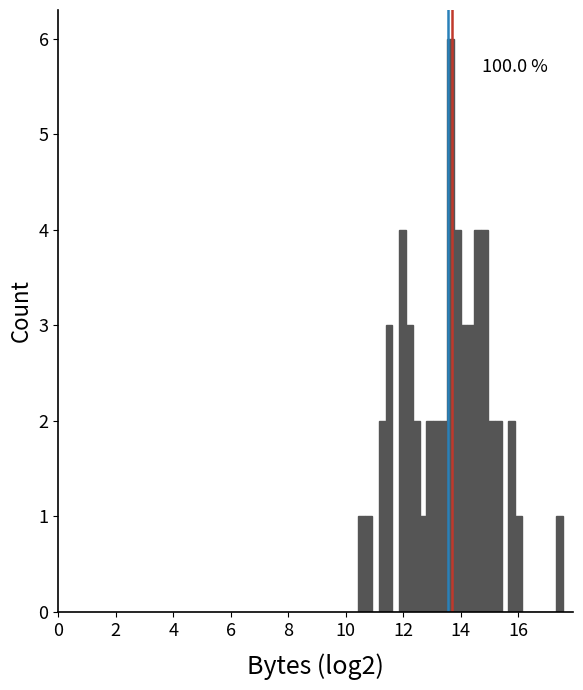

Around what value on the x-axis is the tallest bar? Give the approximate position of its centre, as read against the axis.

13.6